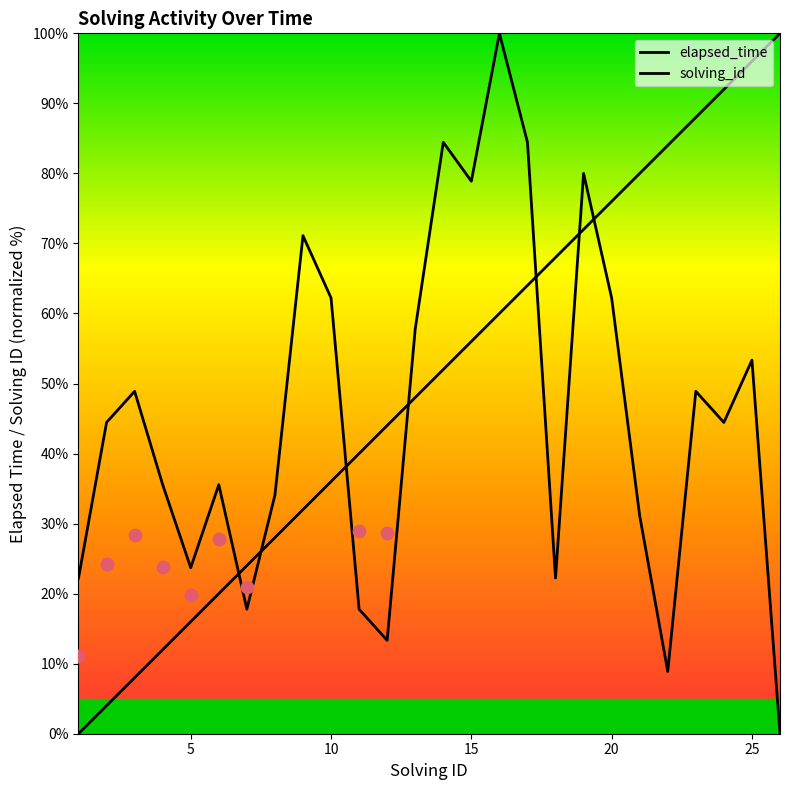

Which series contains the highest Y value?

elapsed_time